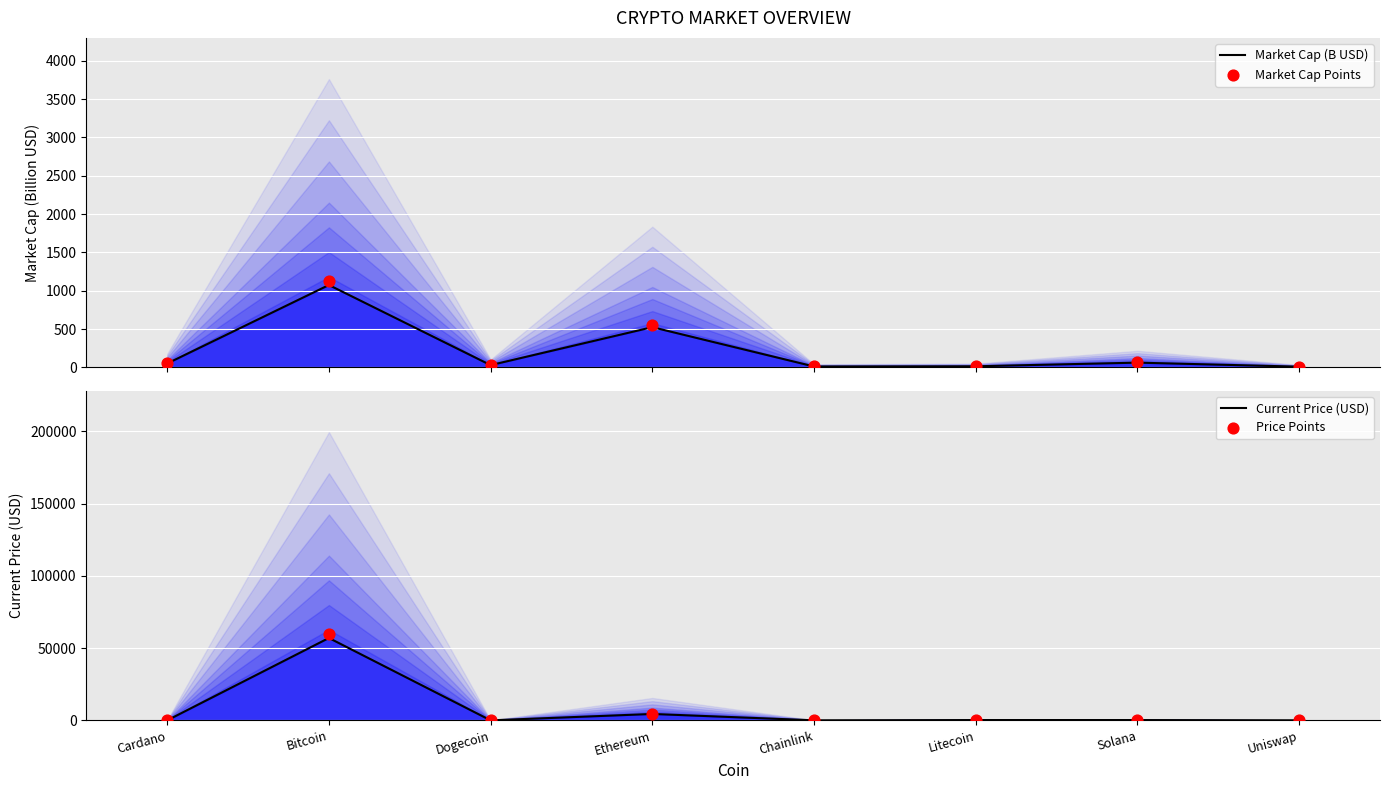

At which category is the sum across all series the highest?

Bitcoin